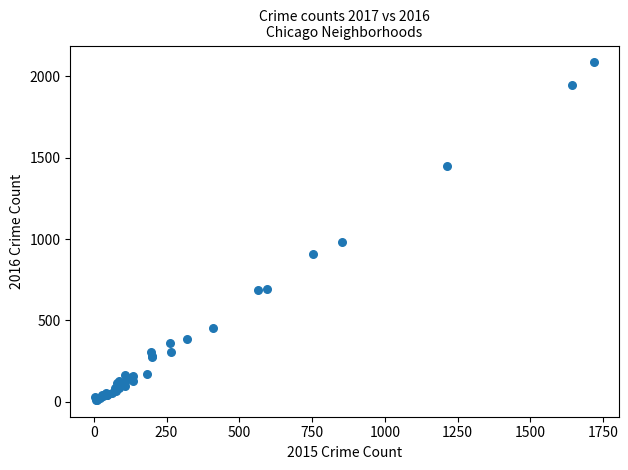

What Y value in the scatter plot is closest to 1048?

983